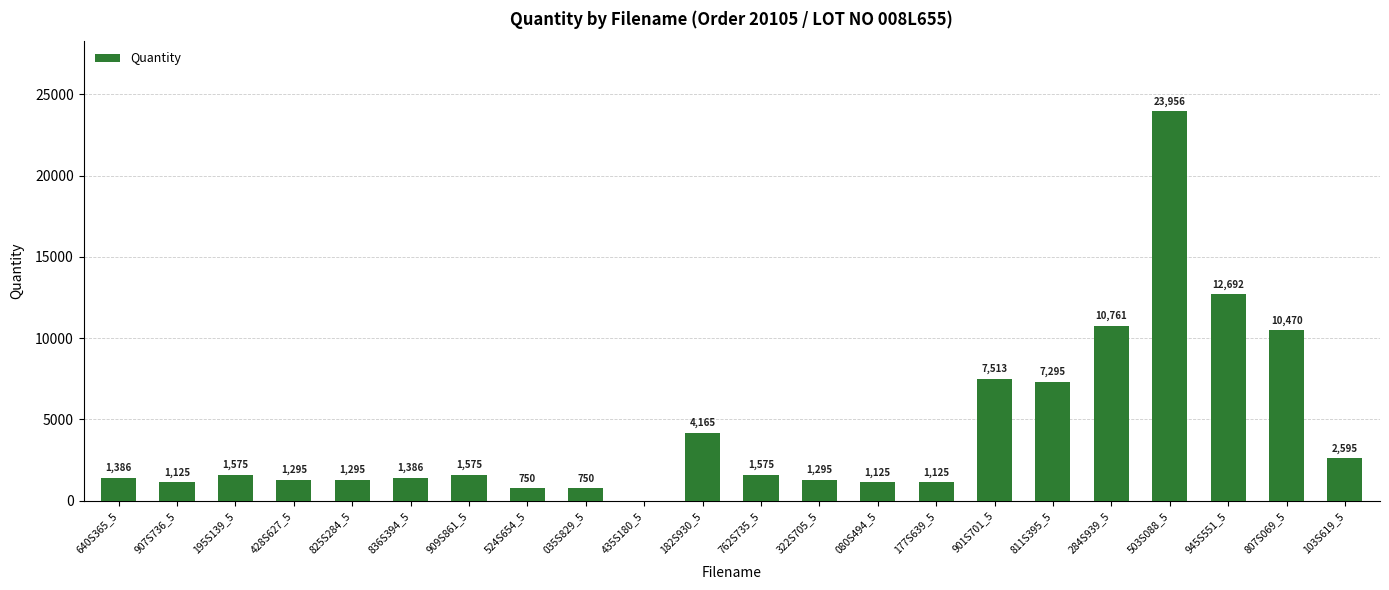

Between 945S551_5 and 524S654_5, which is larger?

945S551_5